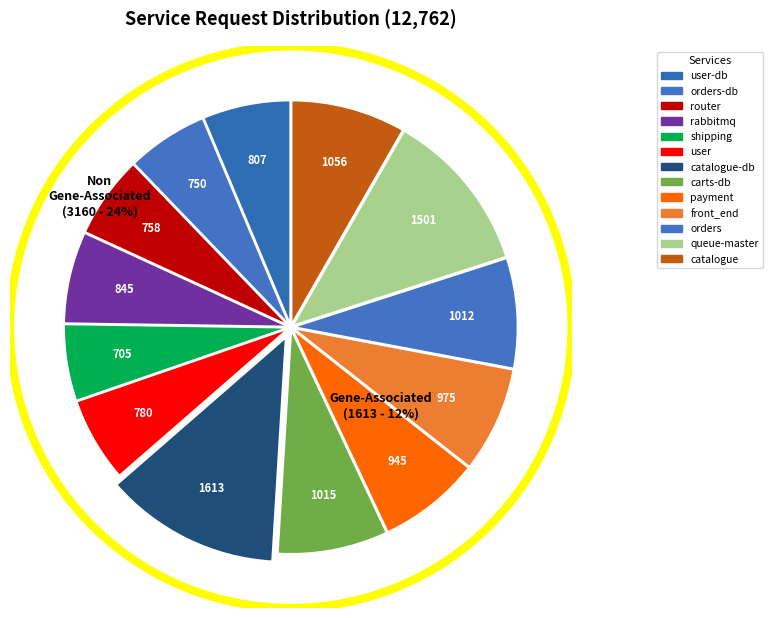

To the nearest percent, what is the difference between the largest and smallest slice percentages?

7%